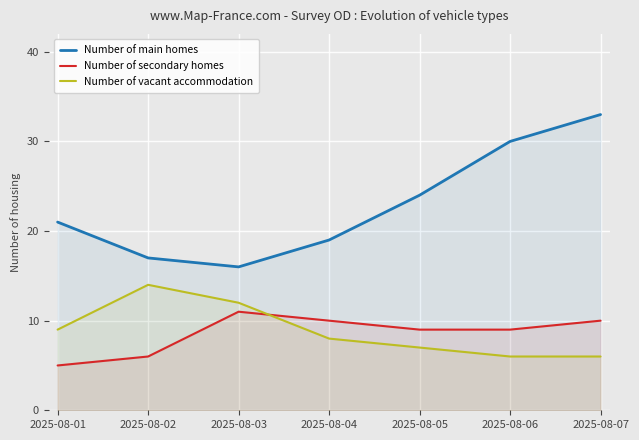

What is the difference between the Number of main homes values at 2025-08-03 and 2025-08-05?

8